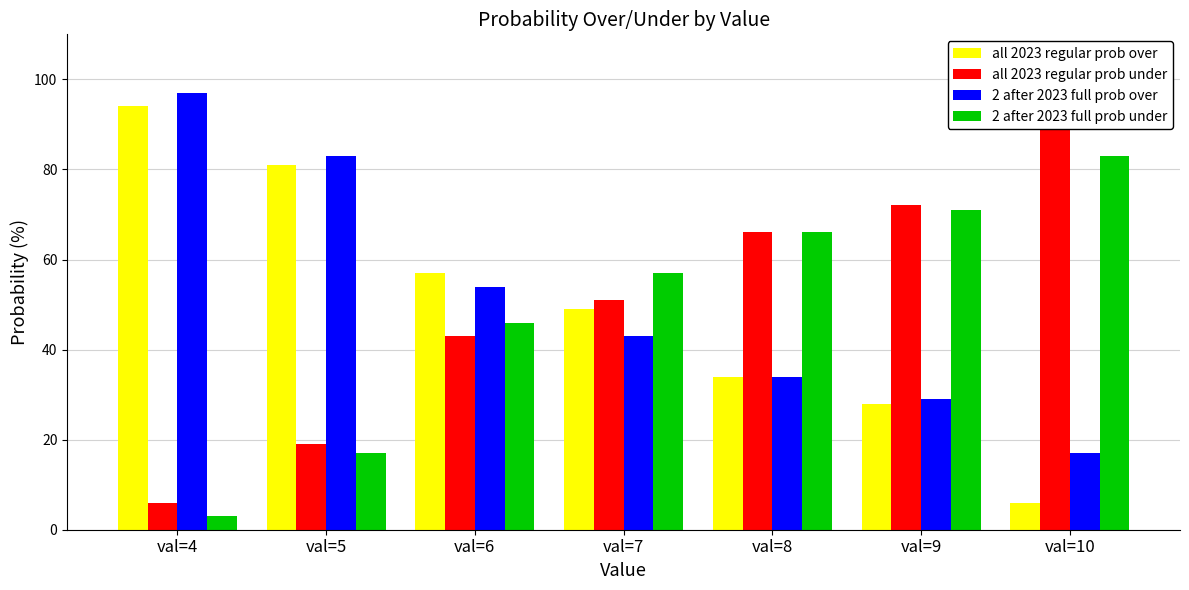

What are all the series names shown in the legend?

all 2023 regular prob over, all 2023 regular prob under, 2 after 2023 full prob over, 2 after 2023 full prob under